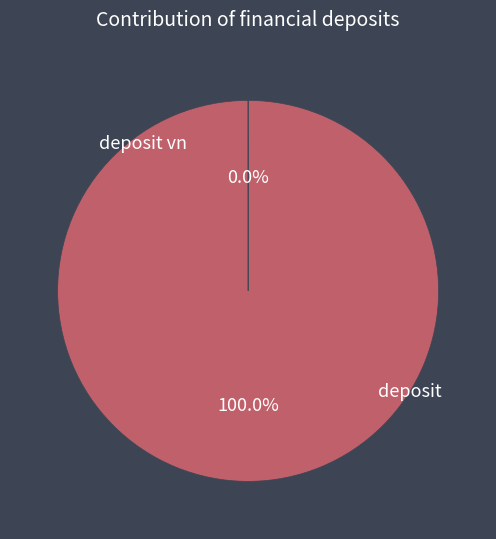

Do deposit and deposit vn together represent more than half of the pie?

Yes